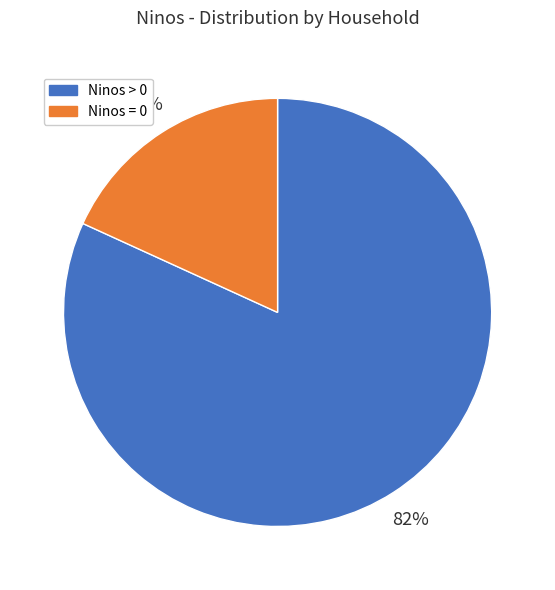

To the nearest percent, what is the average slice percentage?

50%